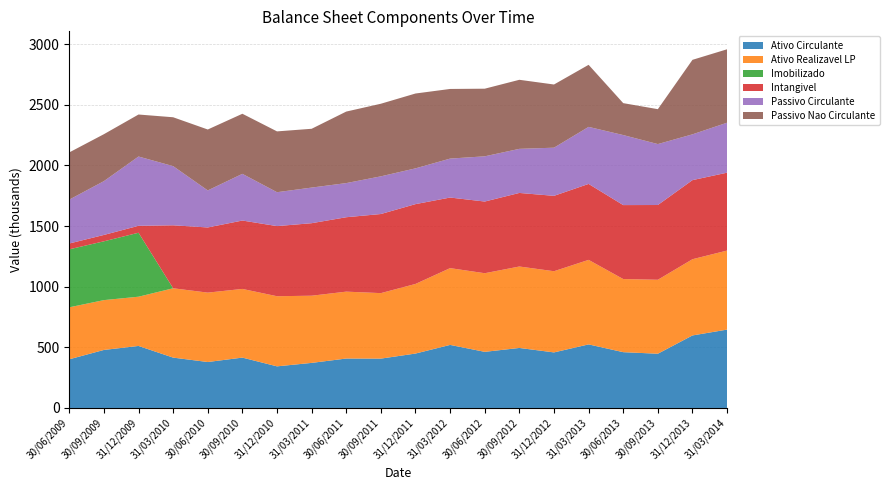

Reading left to right, extract all data points from this chart.

Ativo Circulante: 401270	478386	511364	415118	378861	415262	343089	371665	407609	406925	448624	519897	462688	494786	458015	524079	460014	447172	597916	646085
Ativo Realizavel LP: 428582	410792	405888	571707	572029	566125	578147	553823	551378	539827	573872	632878	648142	671400	669293	696841	602757	609757	628389	651750
Imobilizado: 478060	484709	527355	0	0	0	0	0	0	0	0	0	0	0	0	0	0	0	0	0
Intangivel: 48009	52483	57114	519058	537219	563777	578086	597772	613420	652170	657979	581967	590981	606496	621452	626080	609719	616291	652043	641949
Passivo Circulante: 361552	443606	571198	487708	305257	384914	279385	293597	281385	310628	294783	321097	372739	363462	396924	470223	577299	502260	377479	412007
Passivo Nao Circulante: 389320	387012	346255	402998	502302	495356	501393	484735	589626	598515	617107	574075	557491	569245	520906	511683	263189	287739	614154	605276